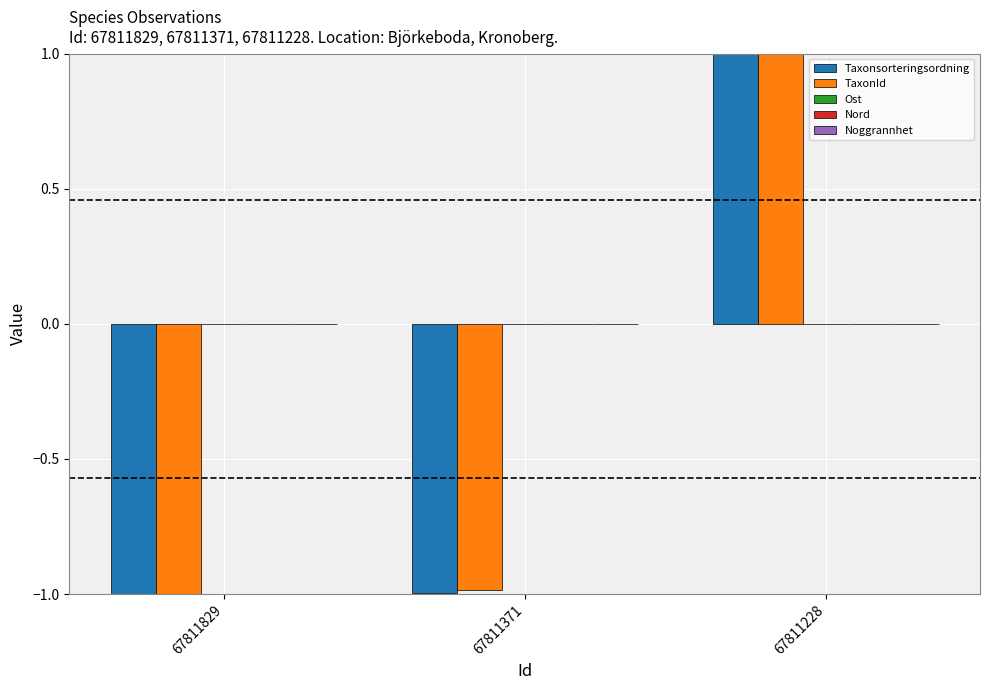

How many bars are there in each group?

2